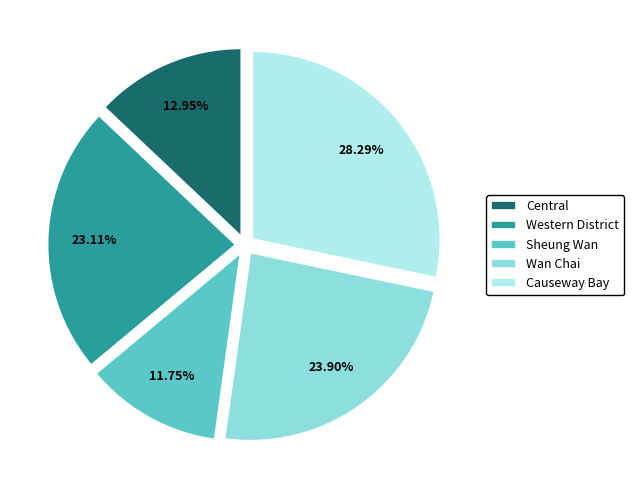

Which category has the biggest portion of the pie?

Causeway Bay